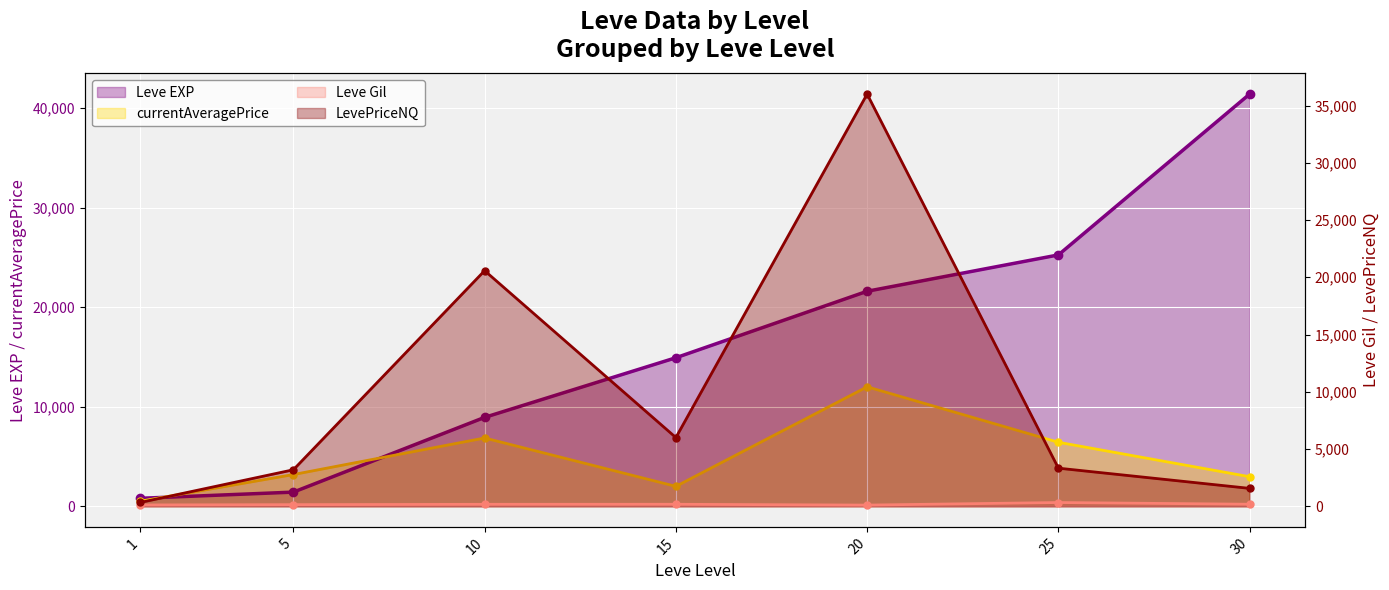

Read the Leve Gil value at 25.

326.0